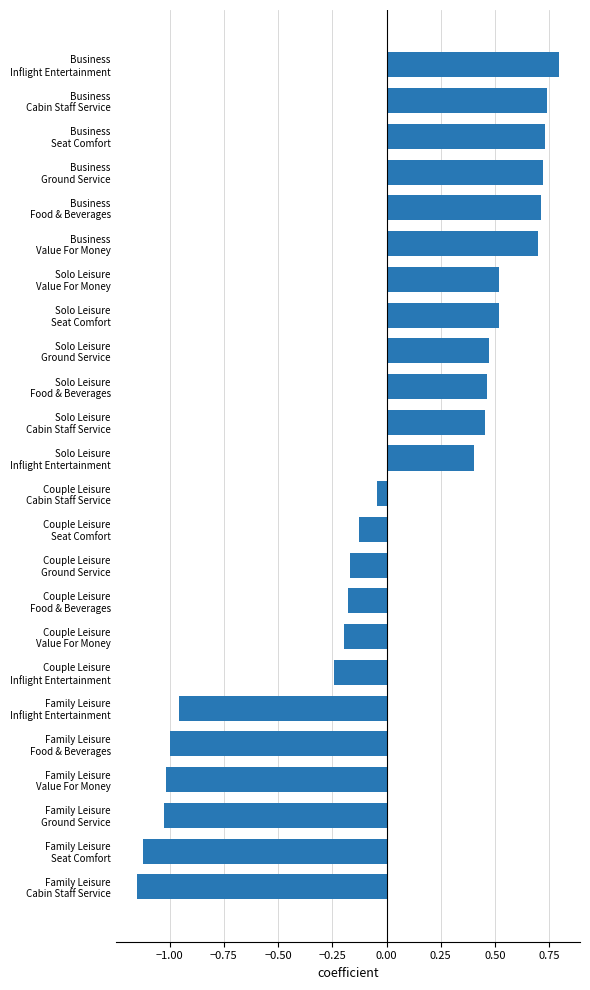

What is the maximum value shown in the chart?

0.8